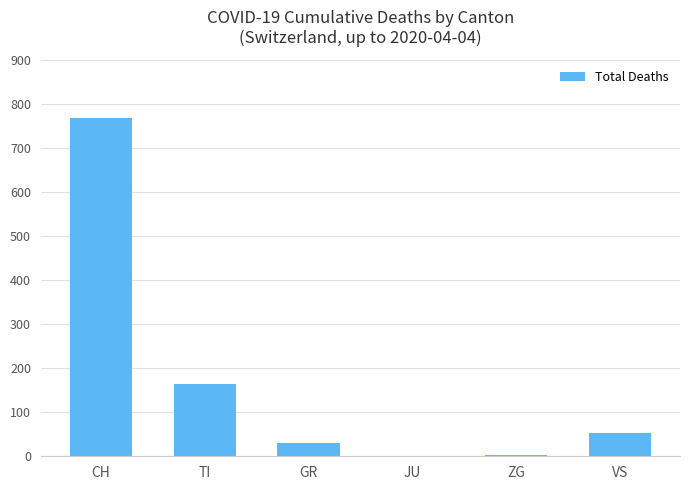

The value at TI is 225. True or false?

False